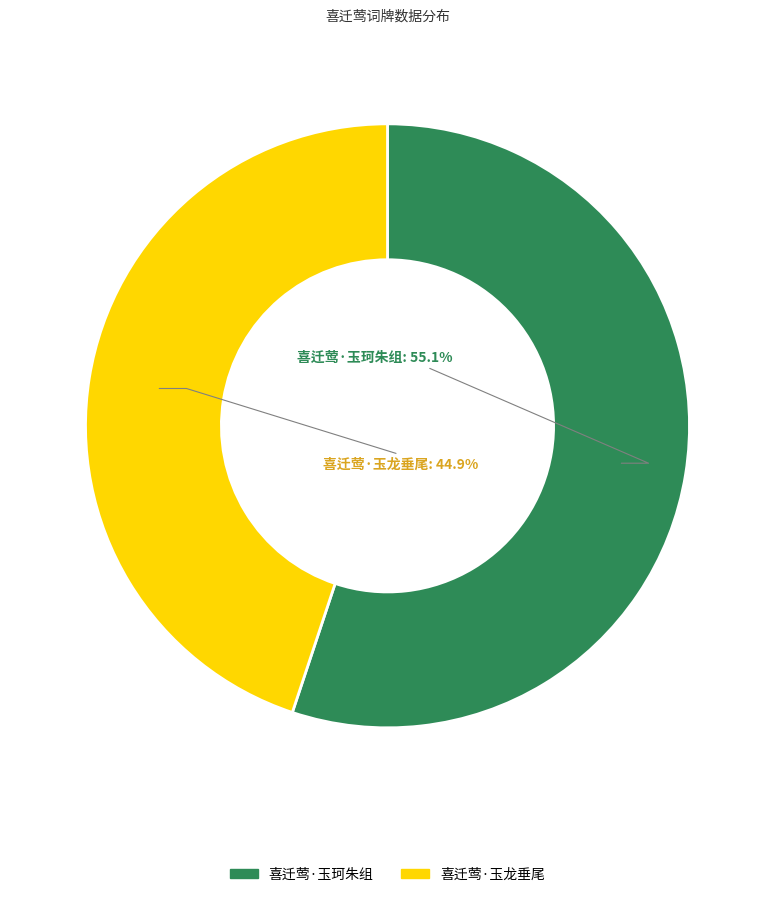

To the nearest percent, what portion does 喜迁莺·玉珂朱组 represent?

55%